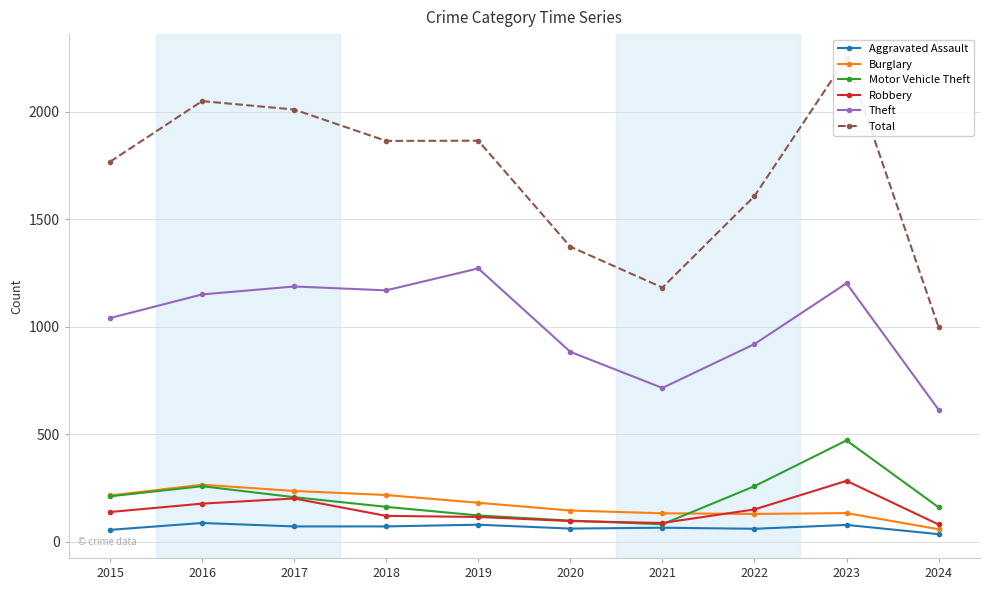

Which series ends up on top after the final intersection of Motor Vehicle Theft and Robbery?

Motor Vehicle Theft